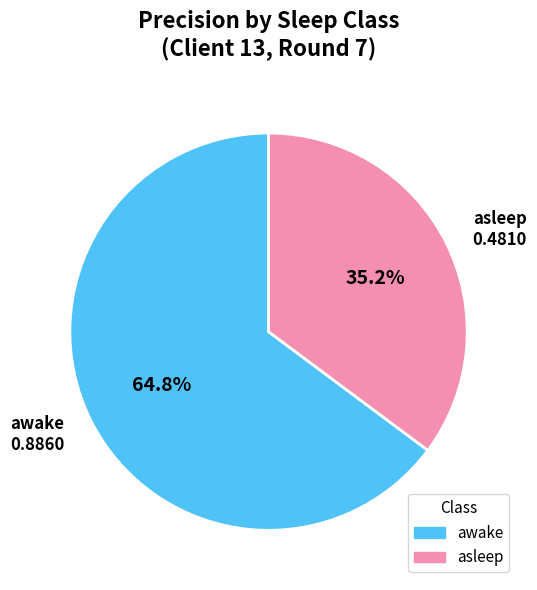

Is it true that awake is 50% of the pie?

False